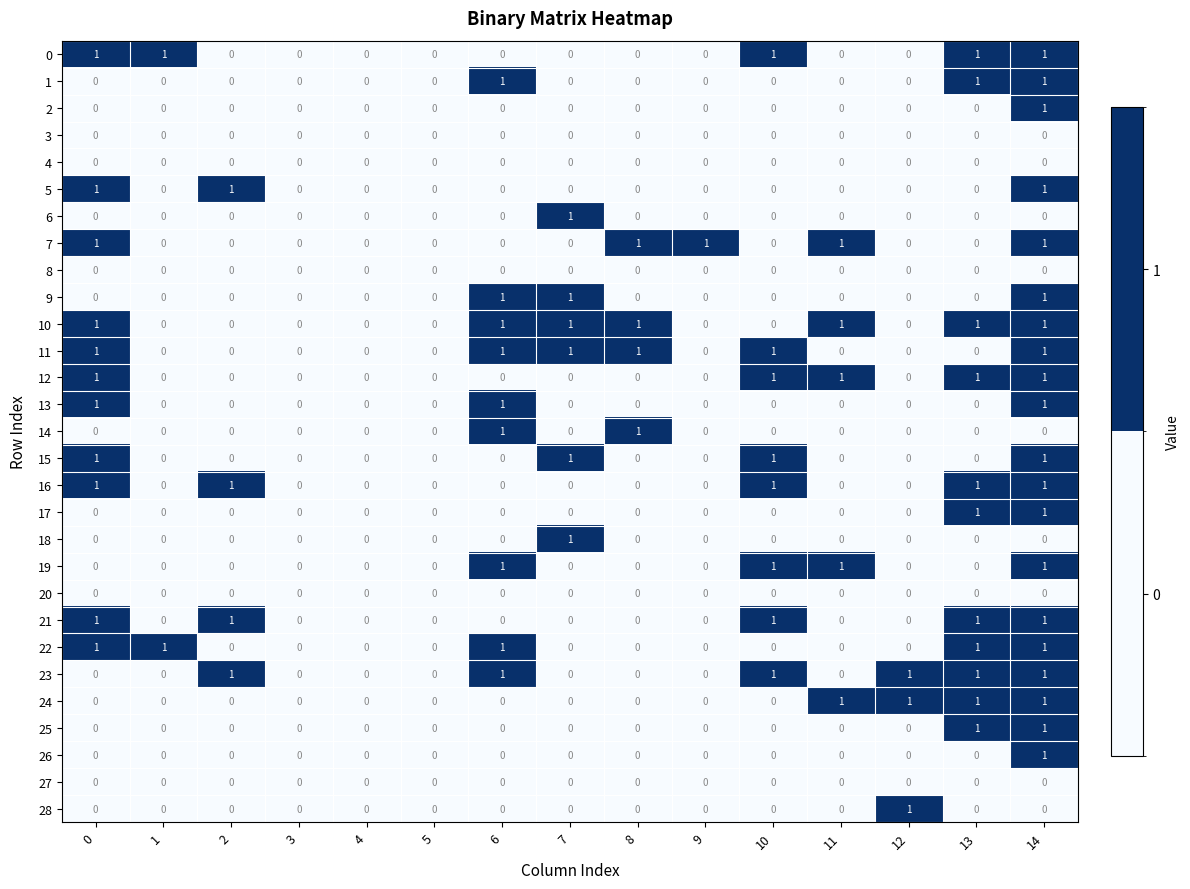

How many values in 25 are above zero?

2